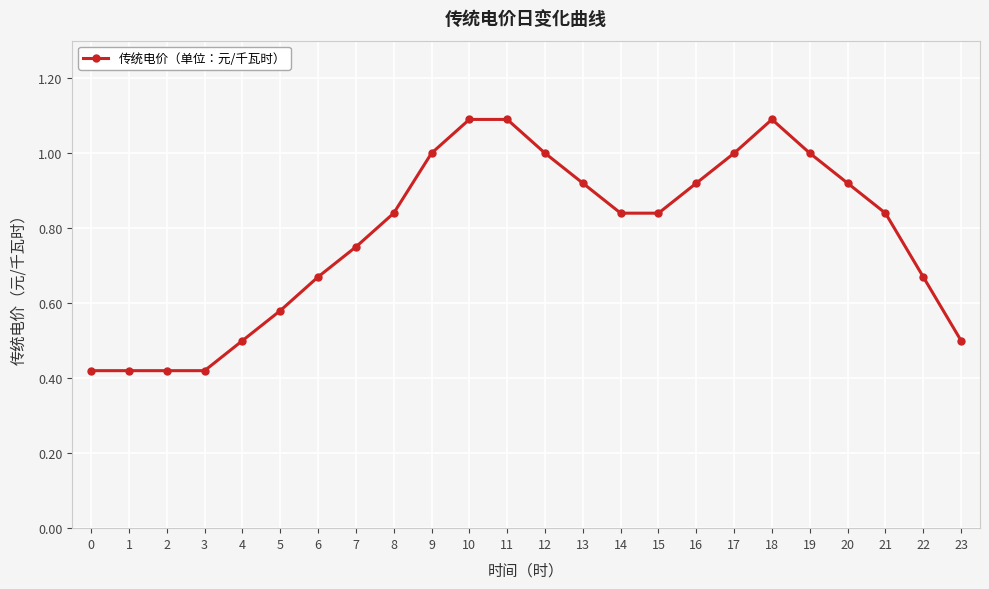

How many lines are shown in the chart?

1